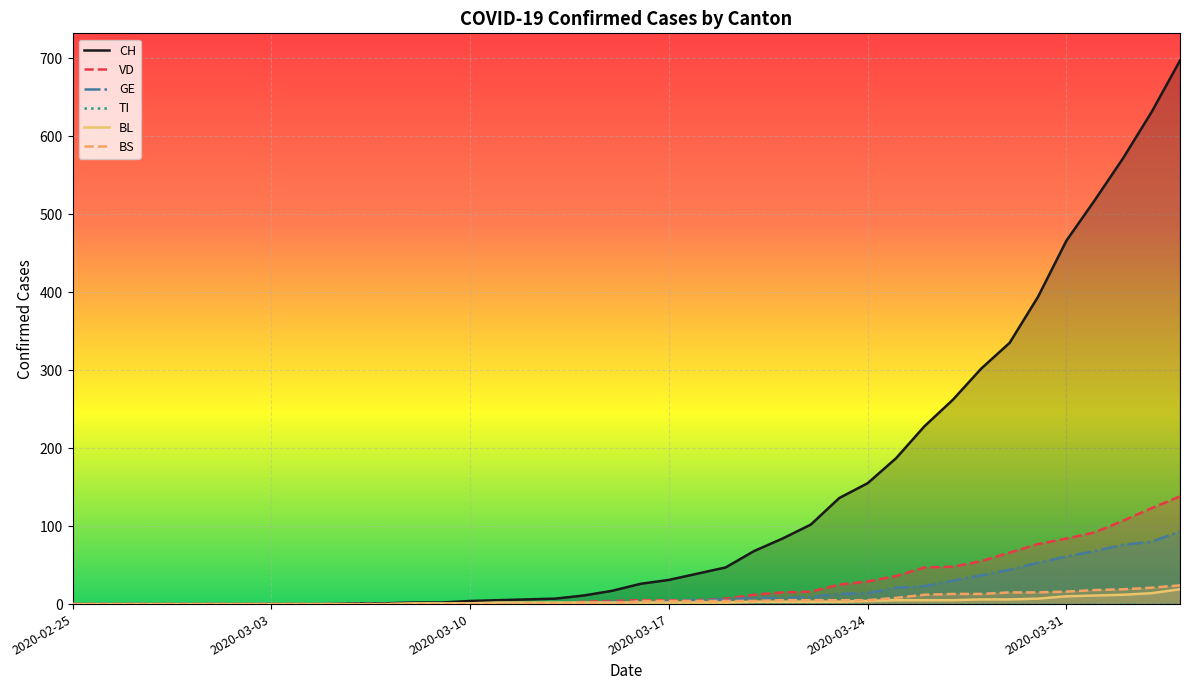

True or false: BS has a value of 4 at 20.

True